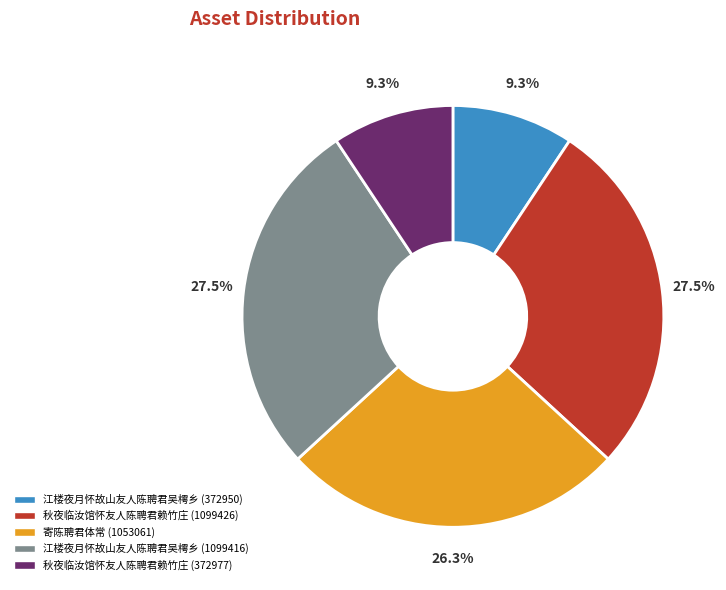

What percentage is NOT represented by 寄陈聘君体常 (1053061)?

73.7%